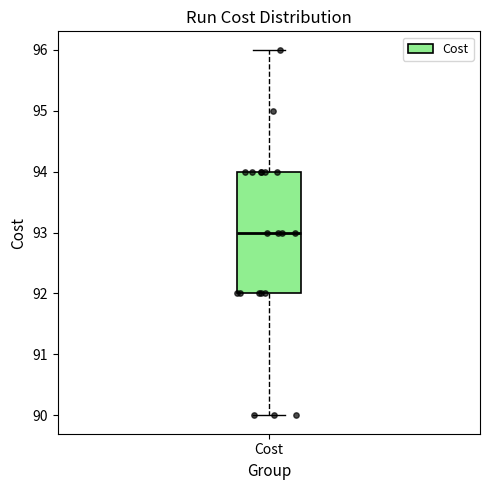

Transcribe this box plot: give where the median line is, the range the box spans, and where the two whiskers end, as read against the y-axis. The values are not printed on the chart, so give them approximately, as read against the axis.

median 93, box 92 to 94, whiskers 90 to 96